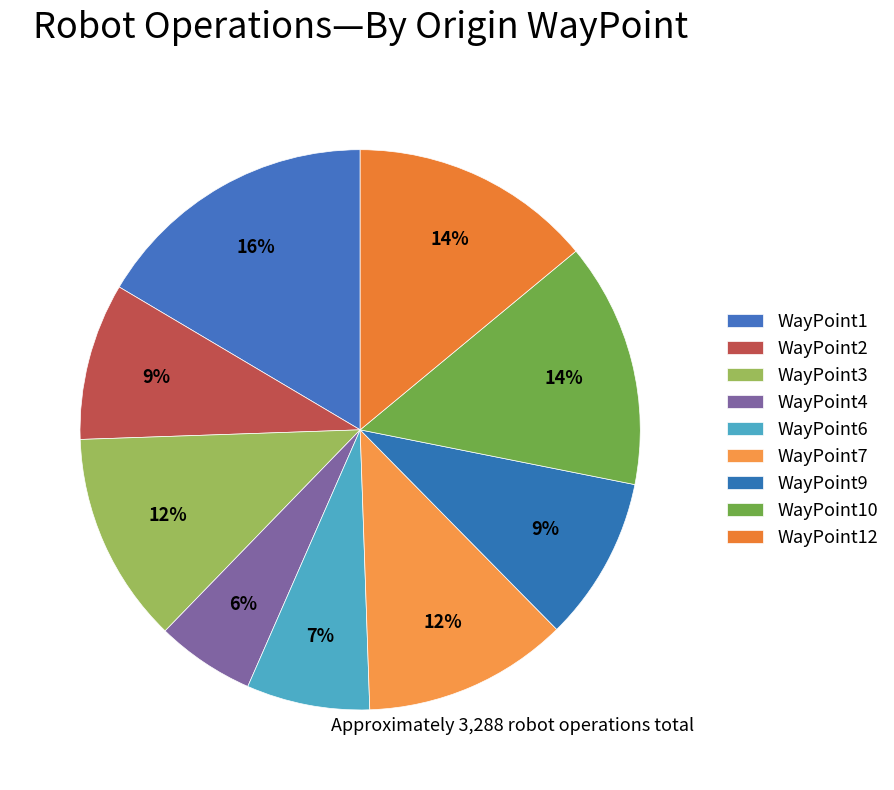

How many slices are in this pie chart?

9